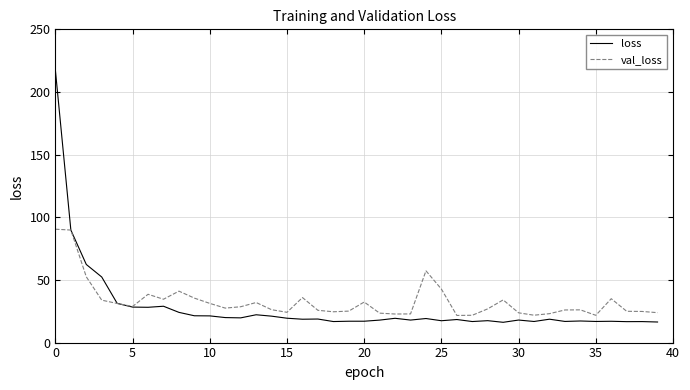

What is the maximum value shown in the chart?

217.1